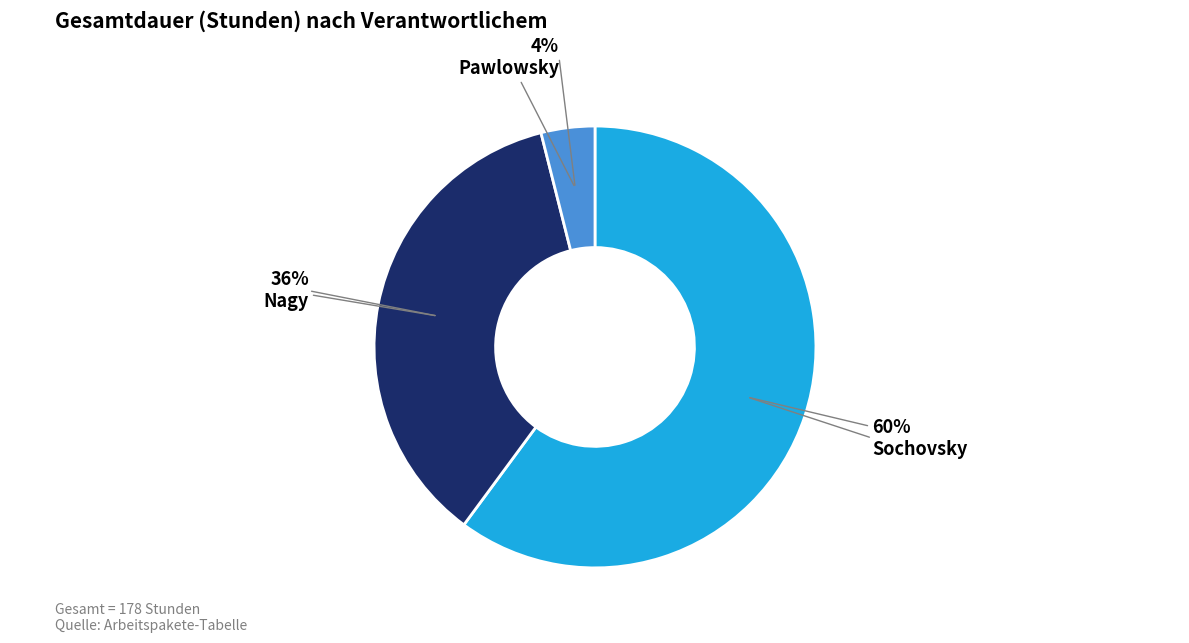

To the nearest percent, what is the average slice percentage?

33%